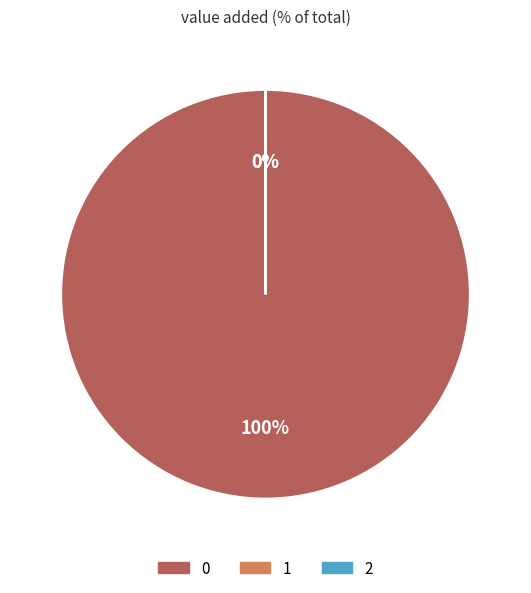

What is the change in value from 1 to 2?

-5.1